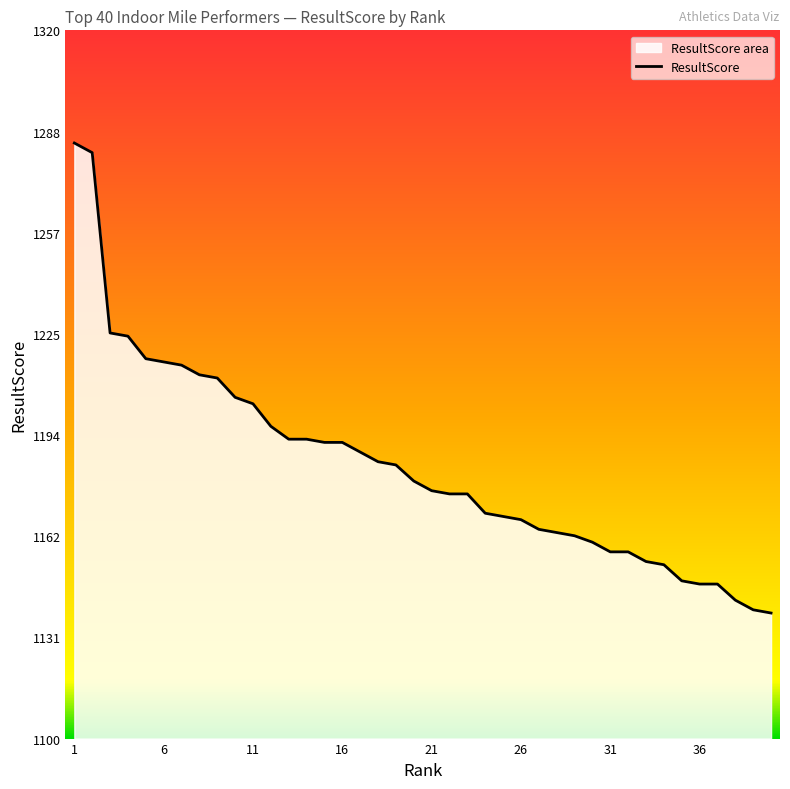

True or false: the data shows 649 at 26.

False